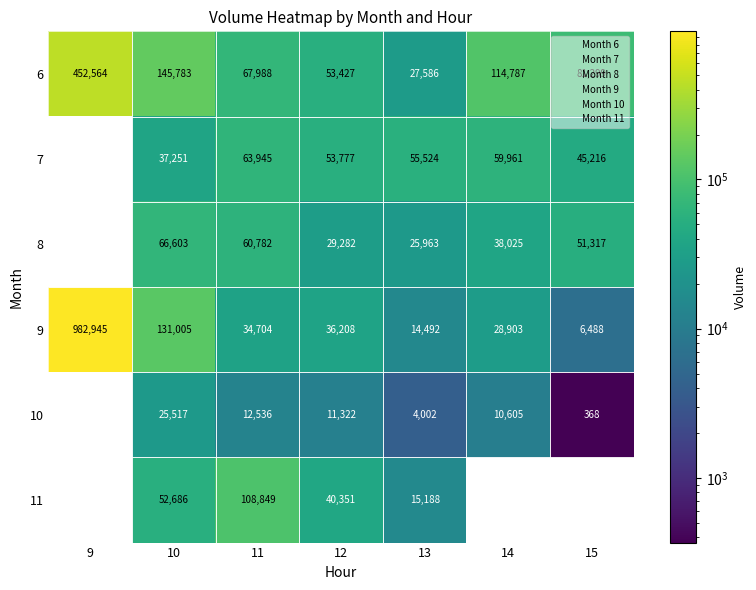

The 10 series shows 5920 at 13. True or false?

False